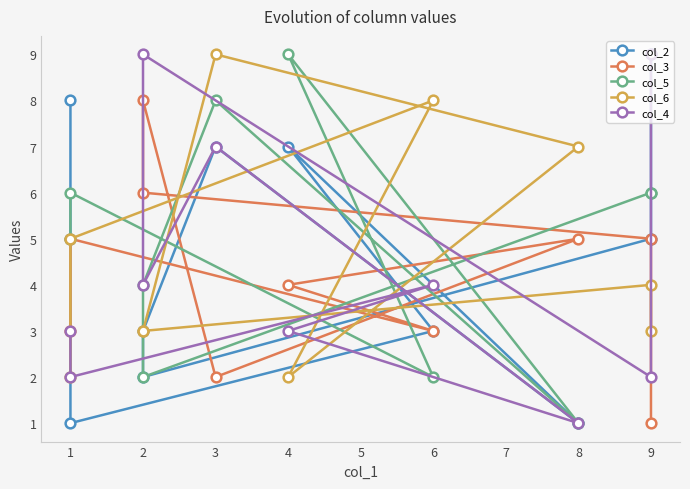

Which series ends up on top after the final intersection of col_4 and col_3?

col_3